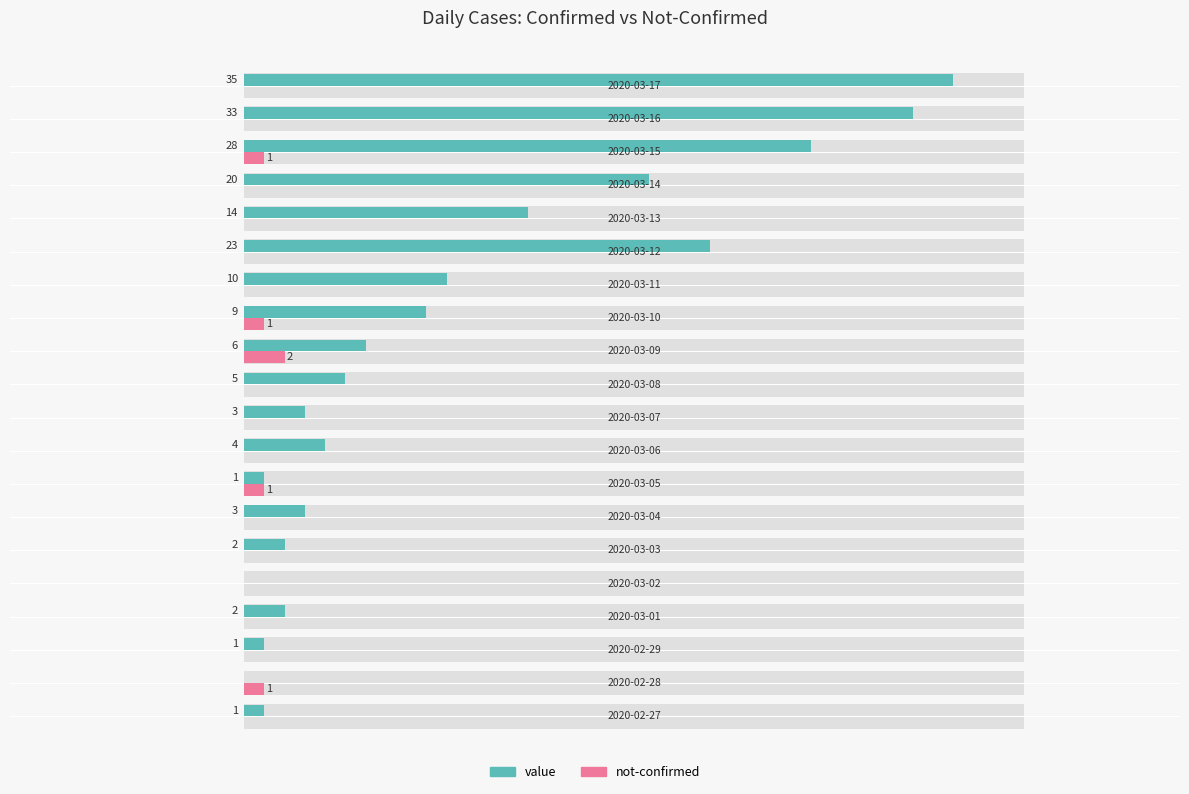

What is the value of the not-confirmed bar at the 18th from the left?

1